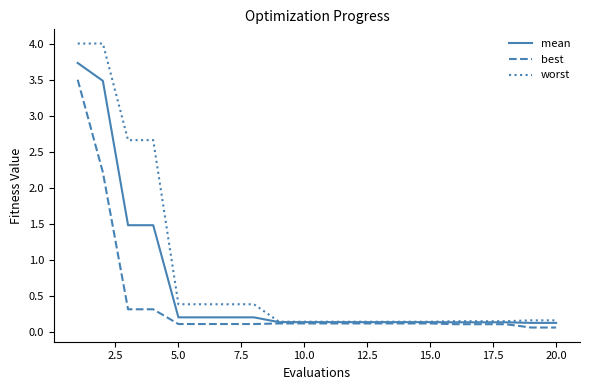

Rank the series by their maximum value, from highest to lowest.

worst, mean, best